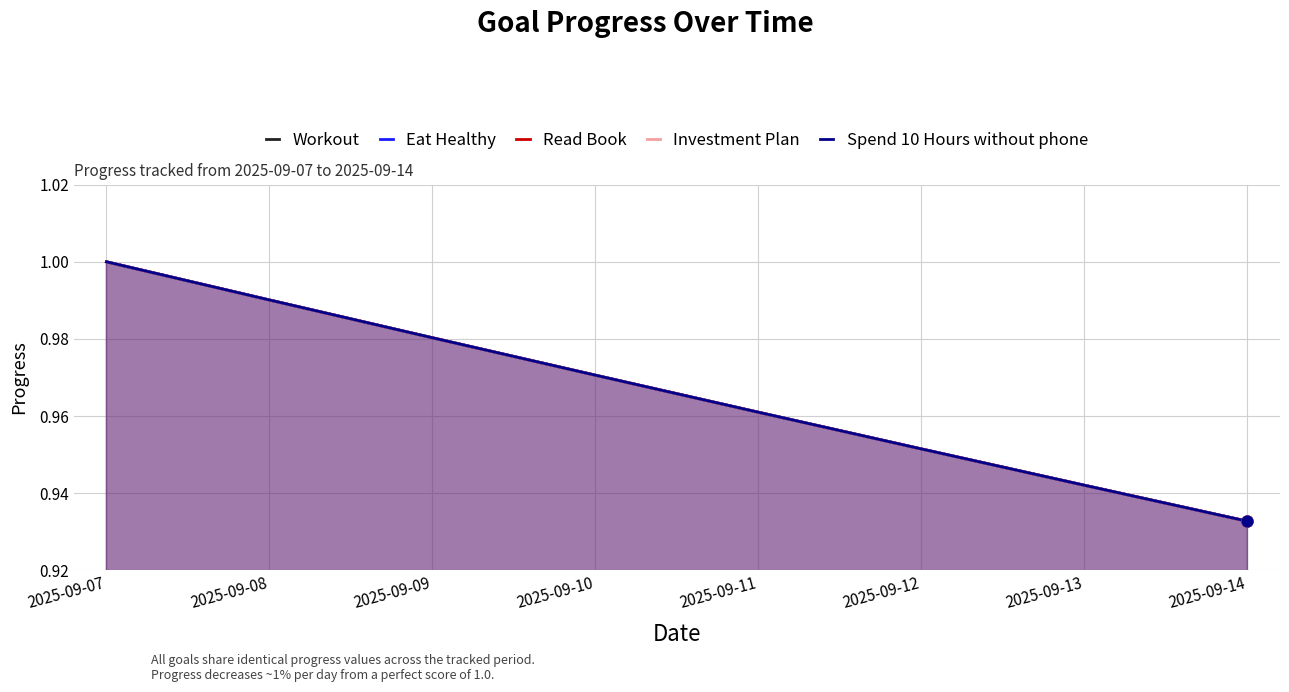

Which series has the largest total across all categories?

Workout